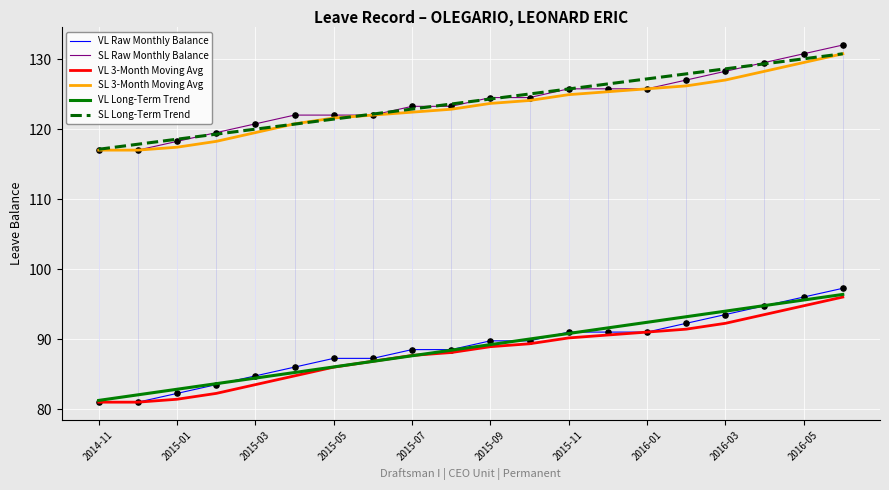

Is the value of VL Raw Monthly Balance at 2016-01 greater than the value of VL Long-Term Trend at 2015-05?

Yes